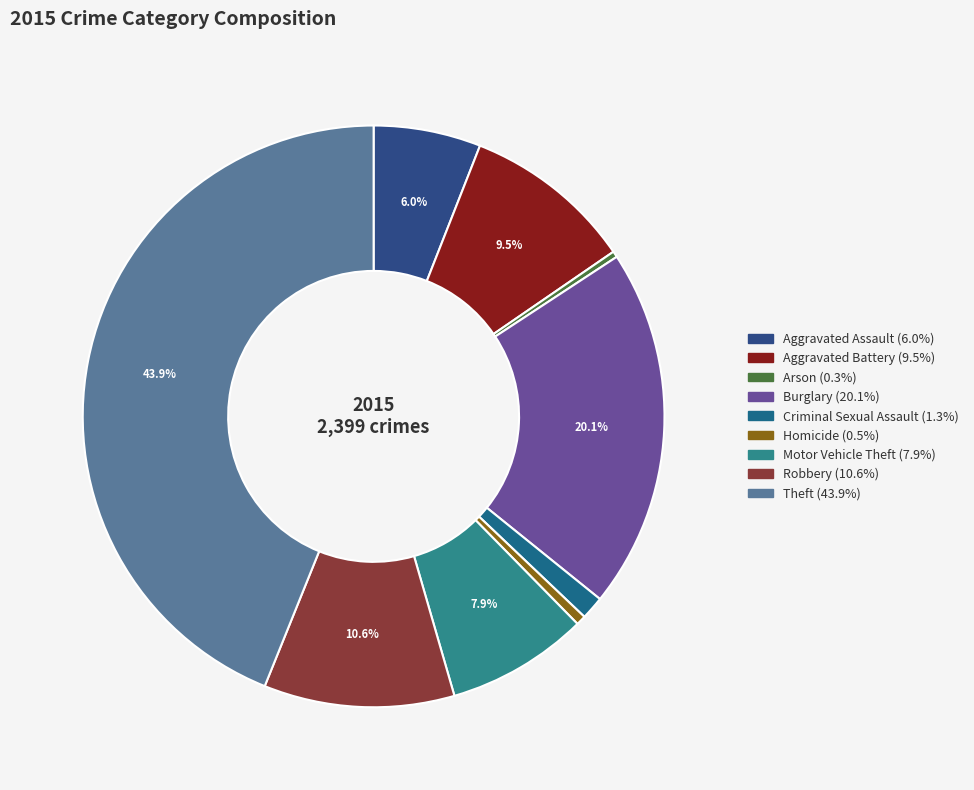

The Burglary slice represents 30% of the pie. True or false?

False